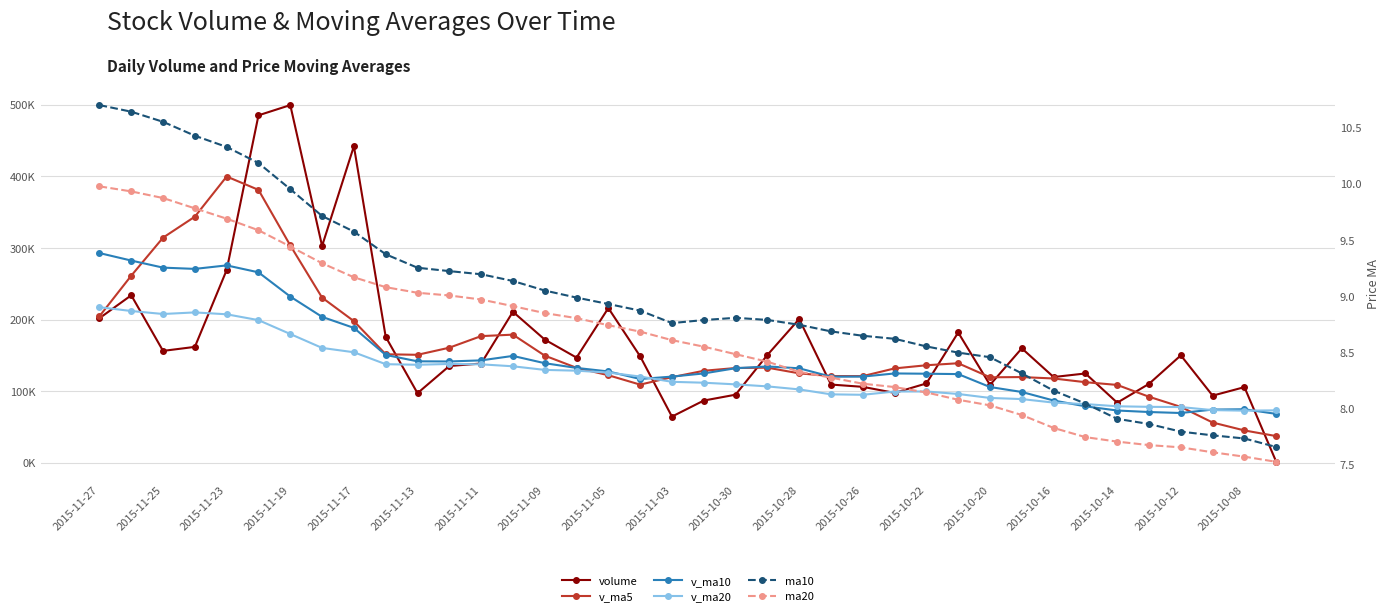

Does the chart have visible grid lines?

Yes